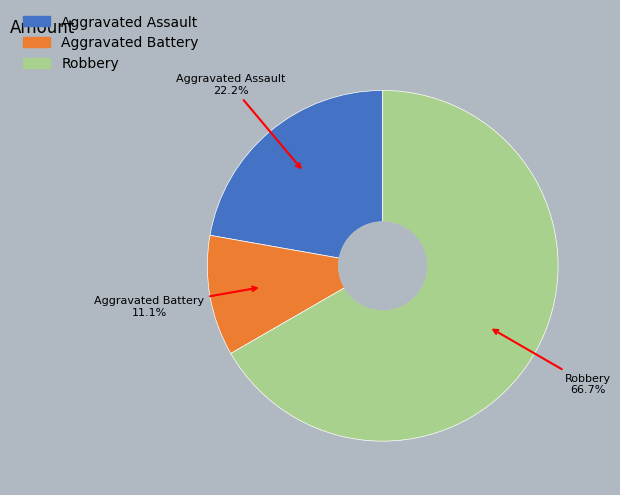

Which slice is the smallest?

Aggravated Battery